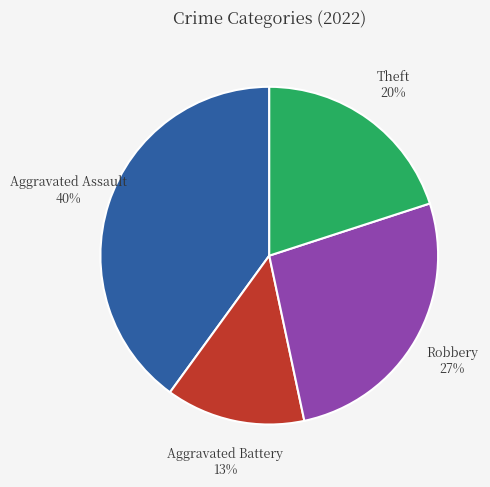

The Aggravated Assault slice represents 46% of the pie. True or false?

False